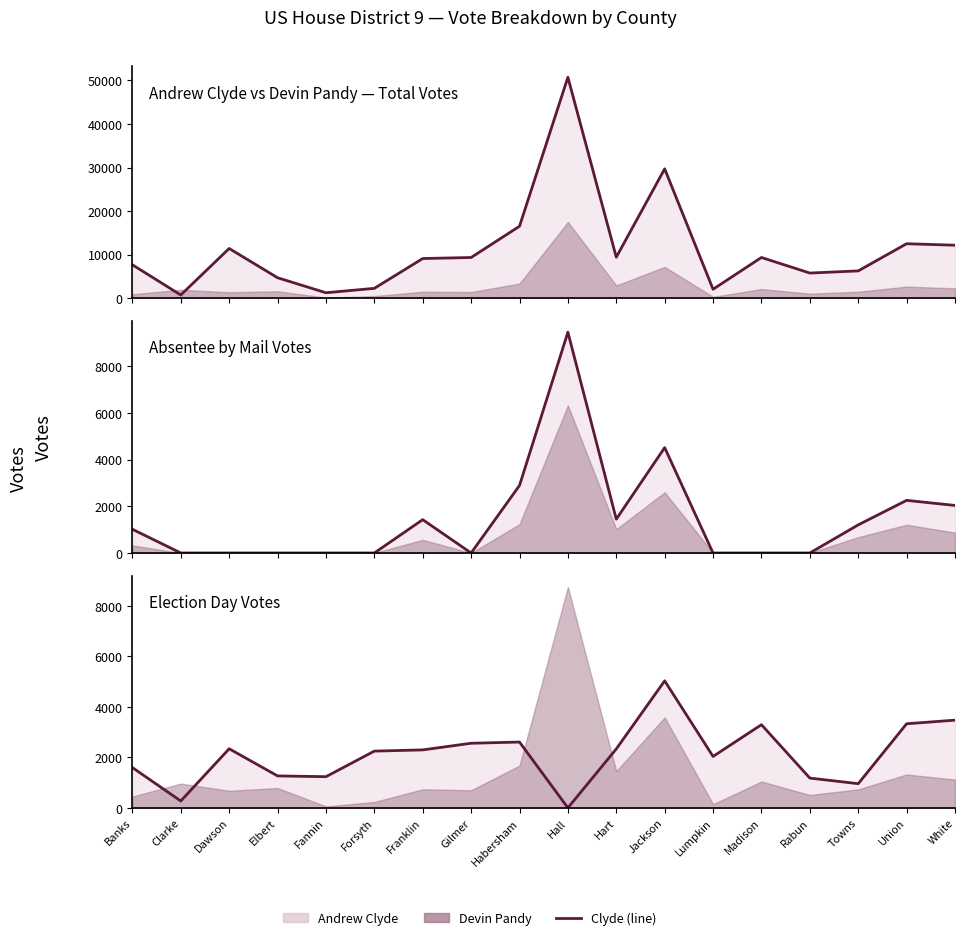

How many data points does each series have?

18